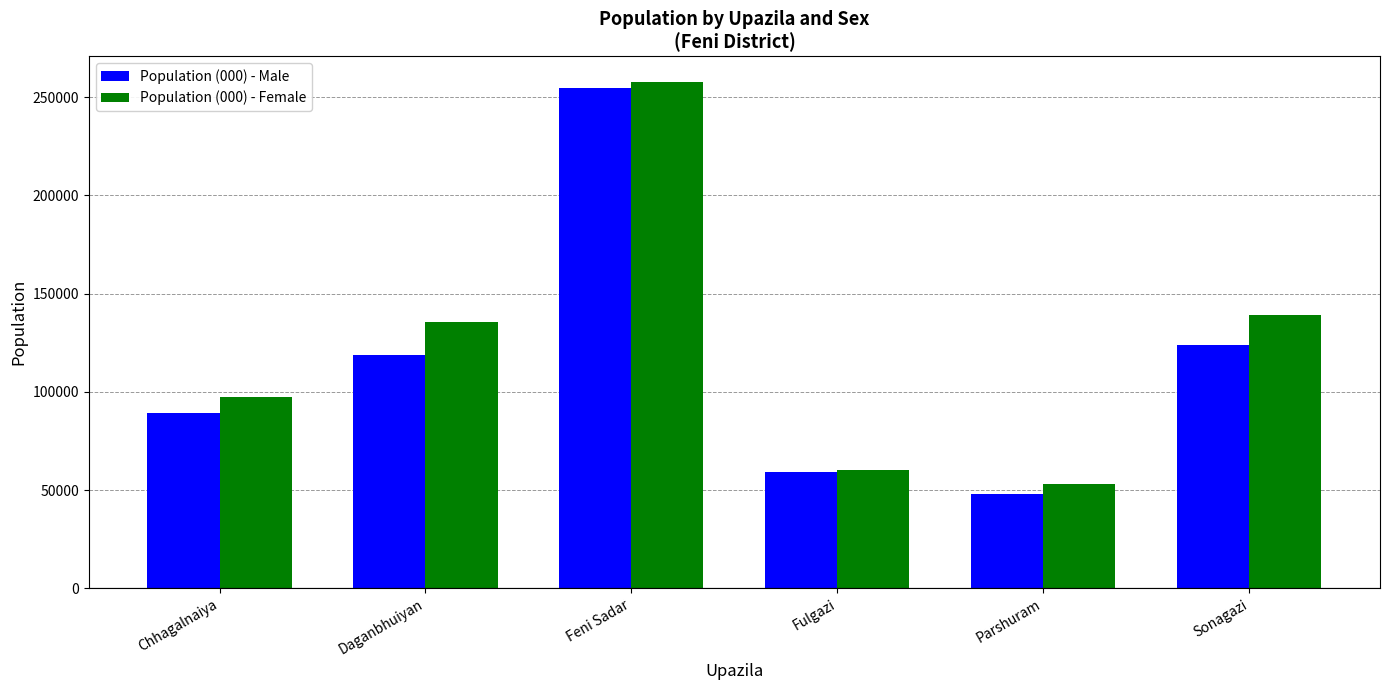

At which category does the chart reach its peak across all series?

Feni Sadar